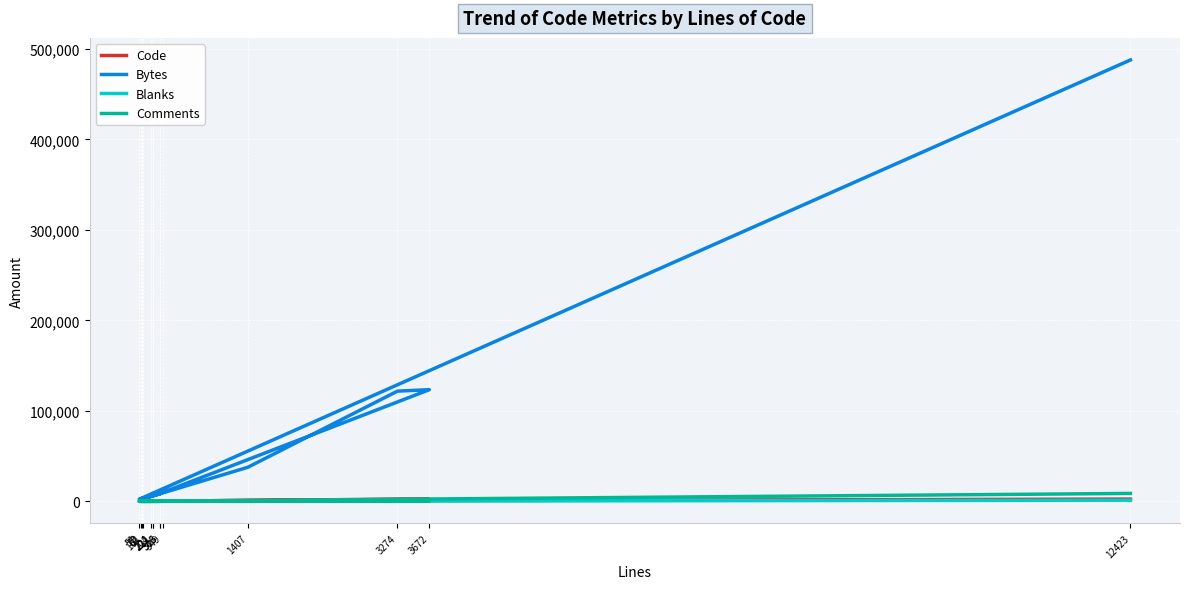

How many categories are shown in the chart?

14